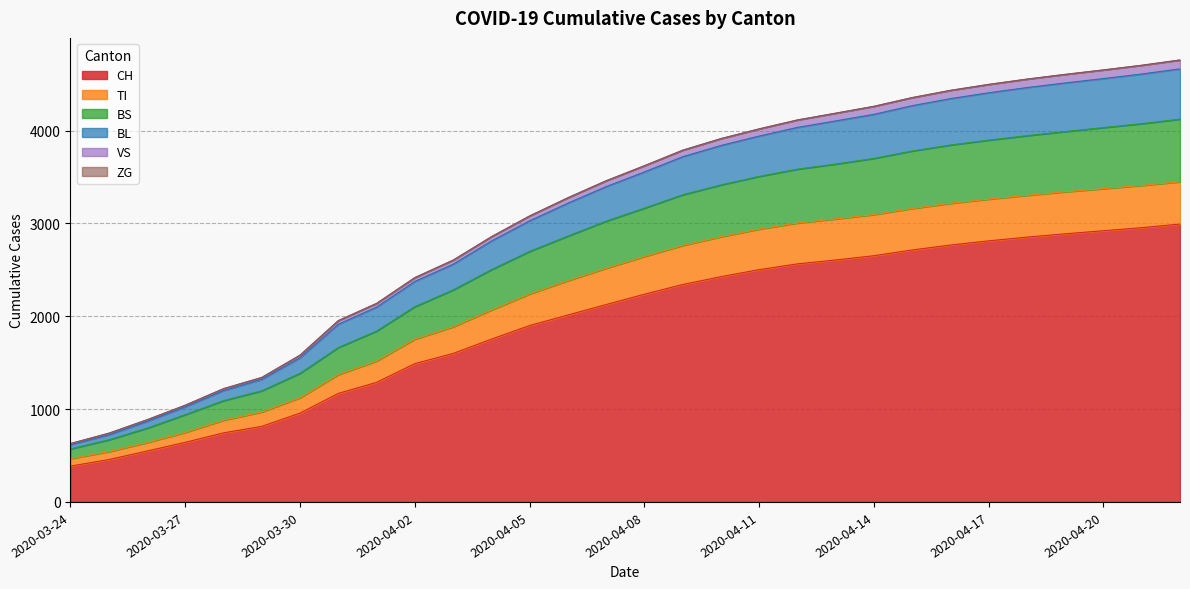

Does the chart display data point markers on the line(s)?

No